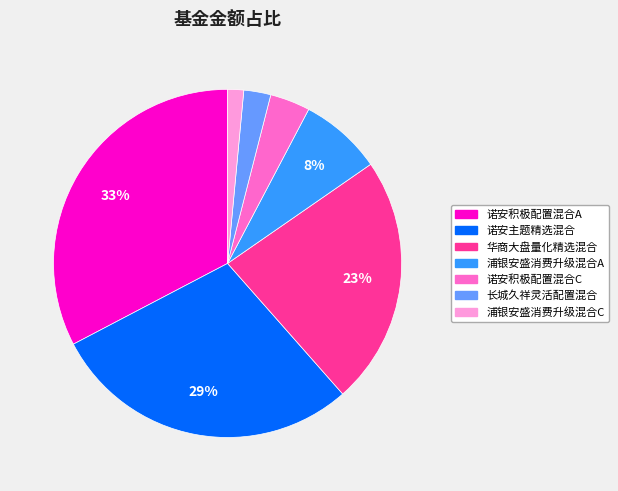

Combined, do 诺安积极配置混合C and 诺安主题精选混合 account for over 50%?

No